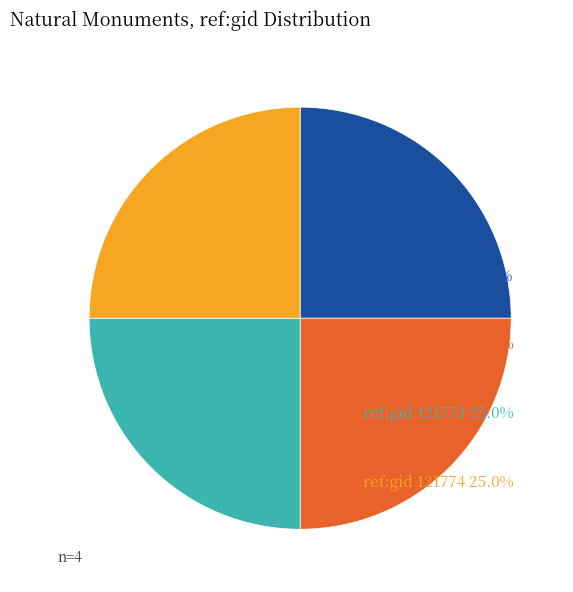

Is ref:gid 121773 the majority of the pie?

No